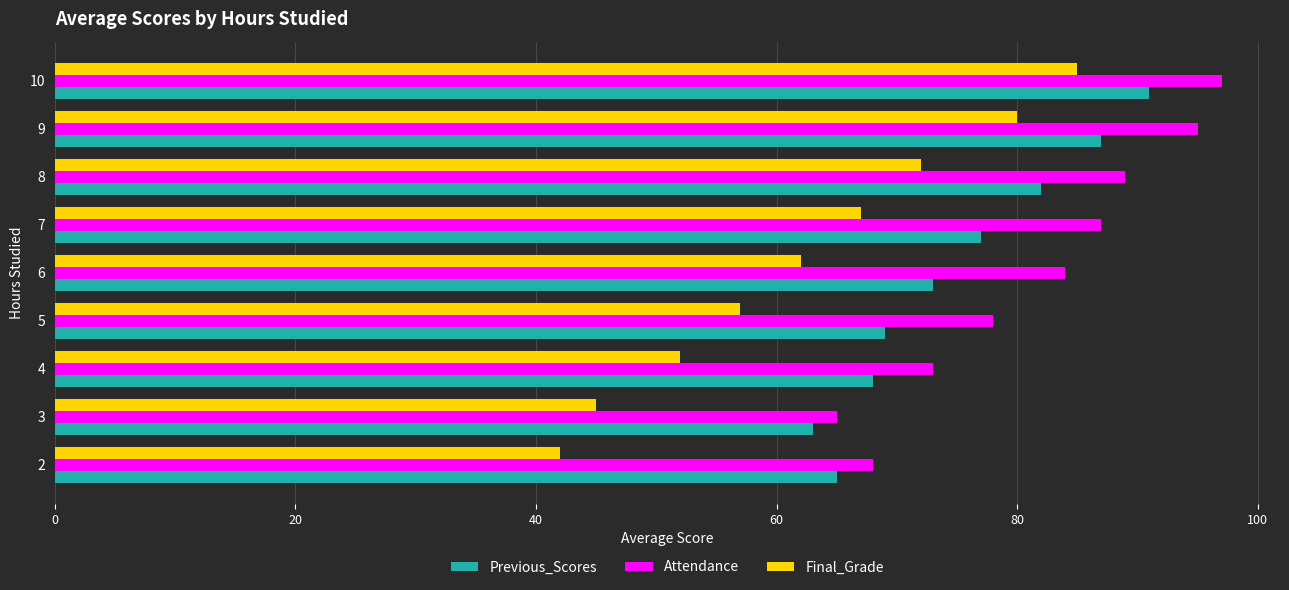

What is the spread (max minus min) of values at 8?

17